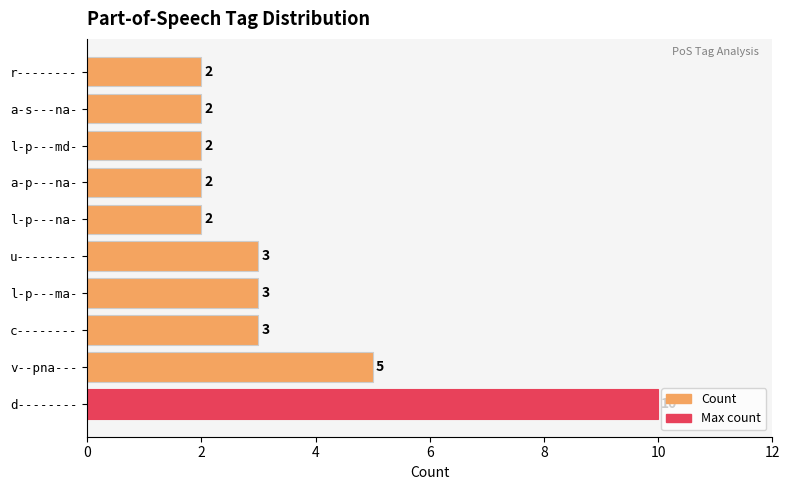

Does the chart contain any negative values?

No